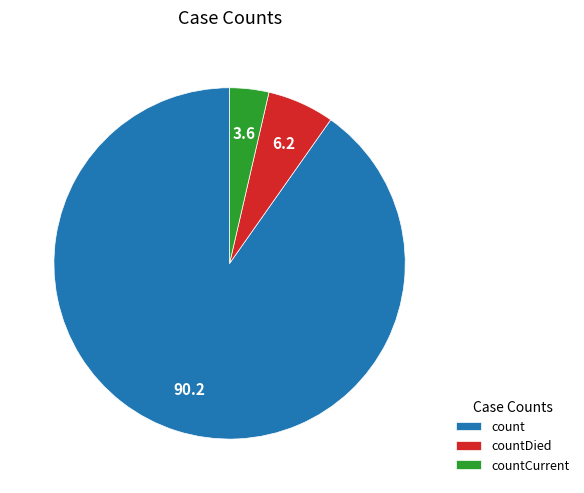

What is the largest slice in the pie chart?

count